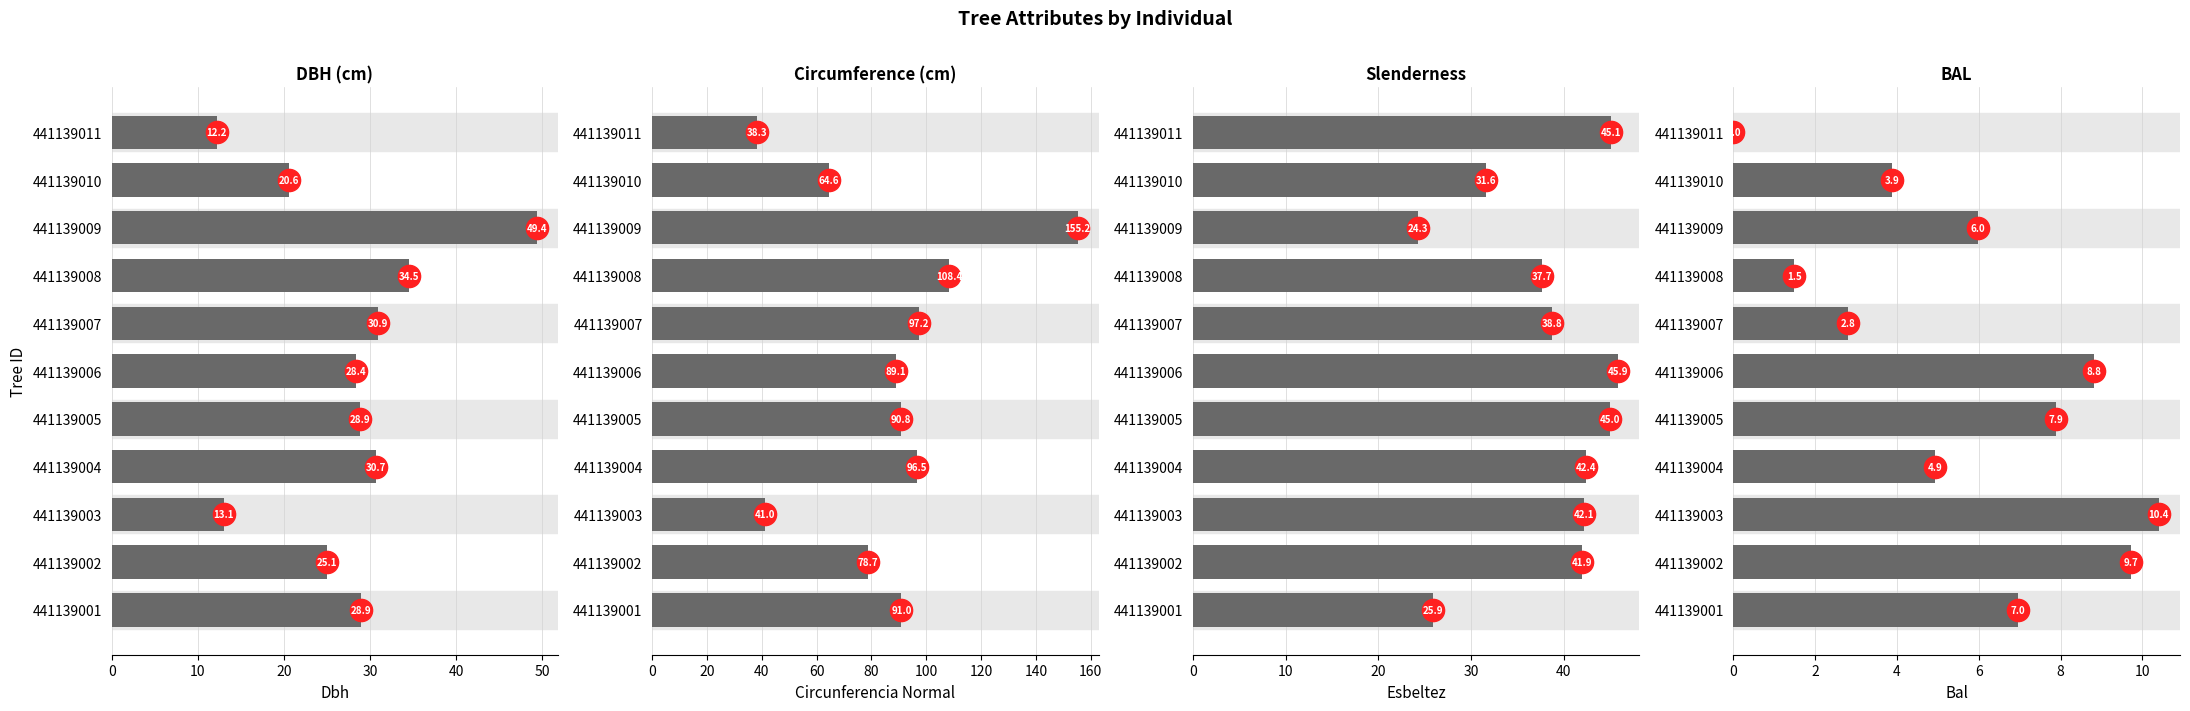

What are all the series names shown in the legend?

dbh, circunferencia_normal, esbeltez, bal